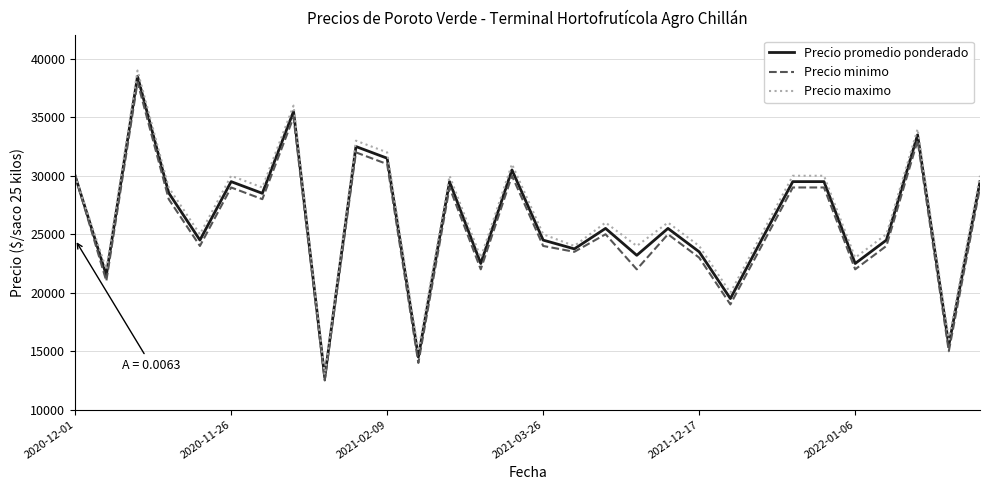

True or false: Precio promedio ponderado has more than 0 interior local peaks.

True